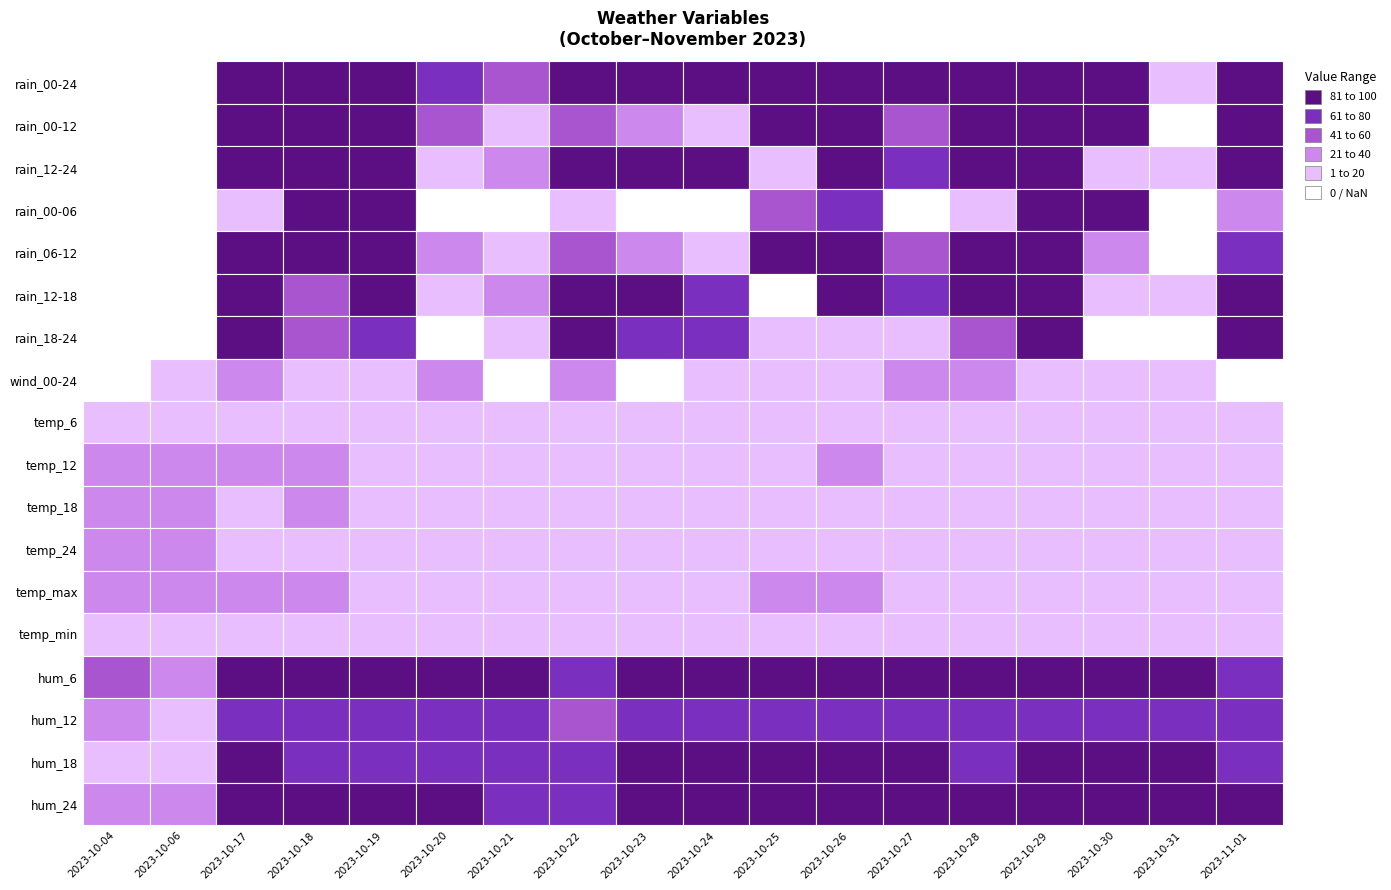

What is the spread (max minus min) of values at 12?

19